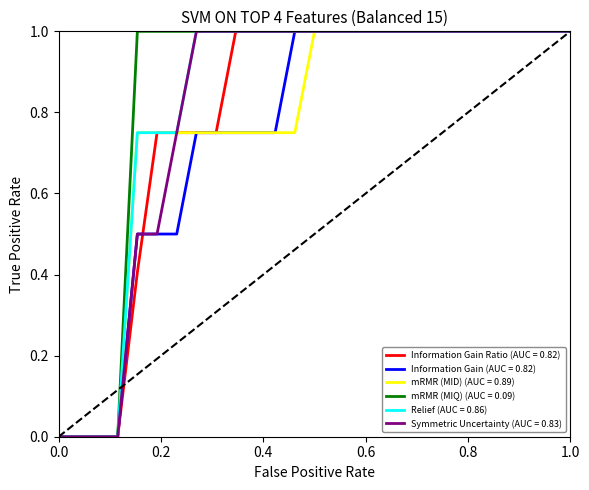

What is the maximum value shown in the chart?

1.0